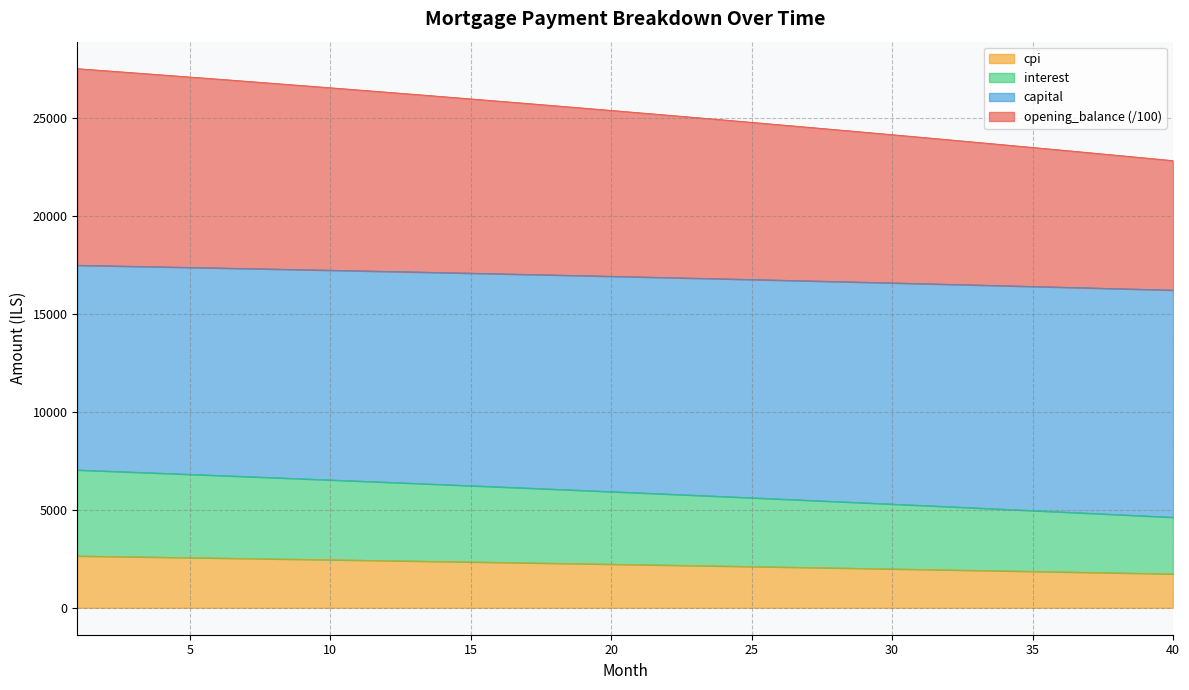

What is the lowest value of the cpi series?

1730.4